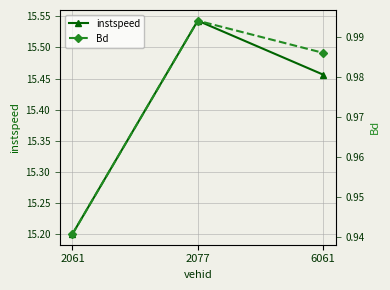

Reading left to right, transcribe all the data shown in this chart.

instspeed: 15.2	15.5	15.5
Bd: 0.9	1.0	1.0